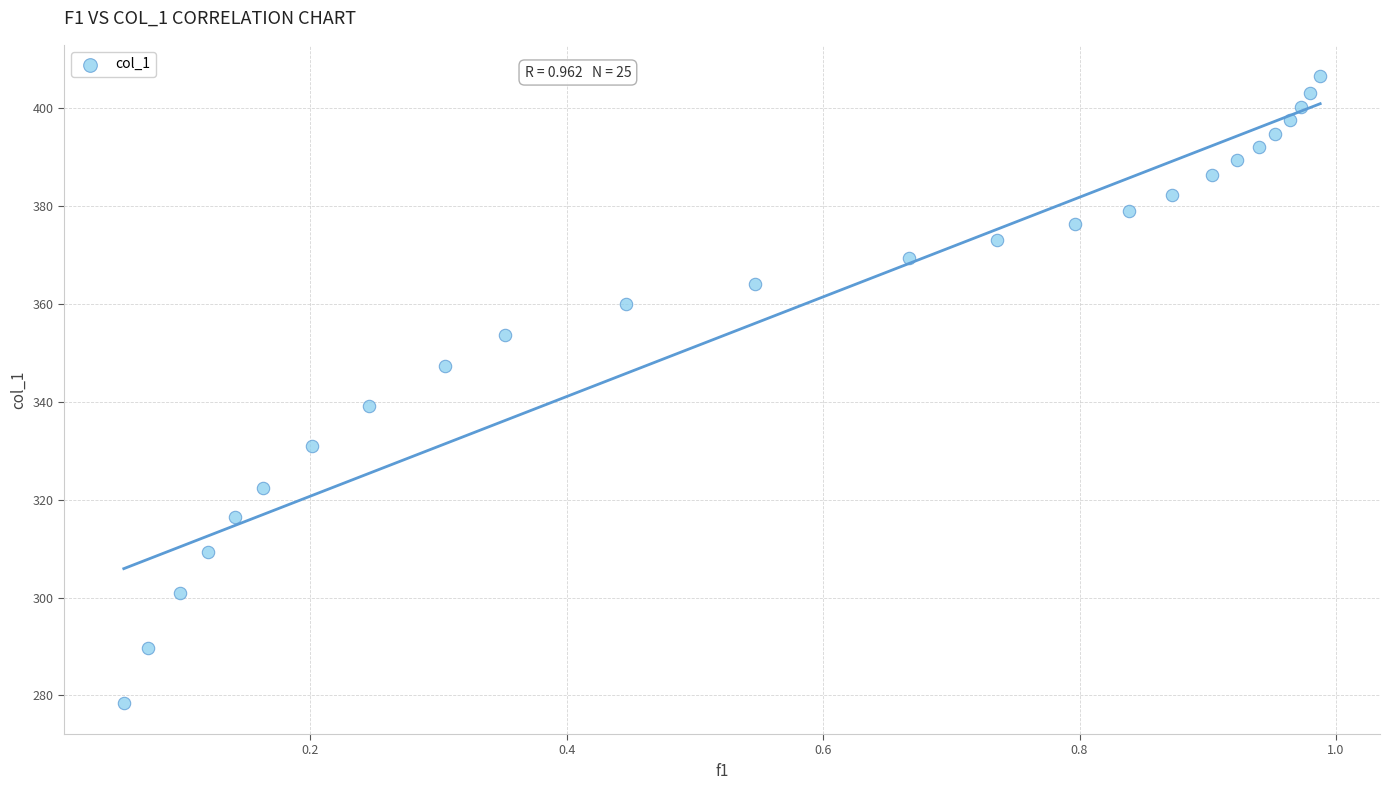

What is the range of Y values (max minus min)?

128.1